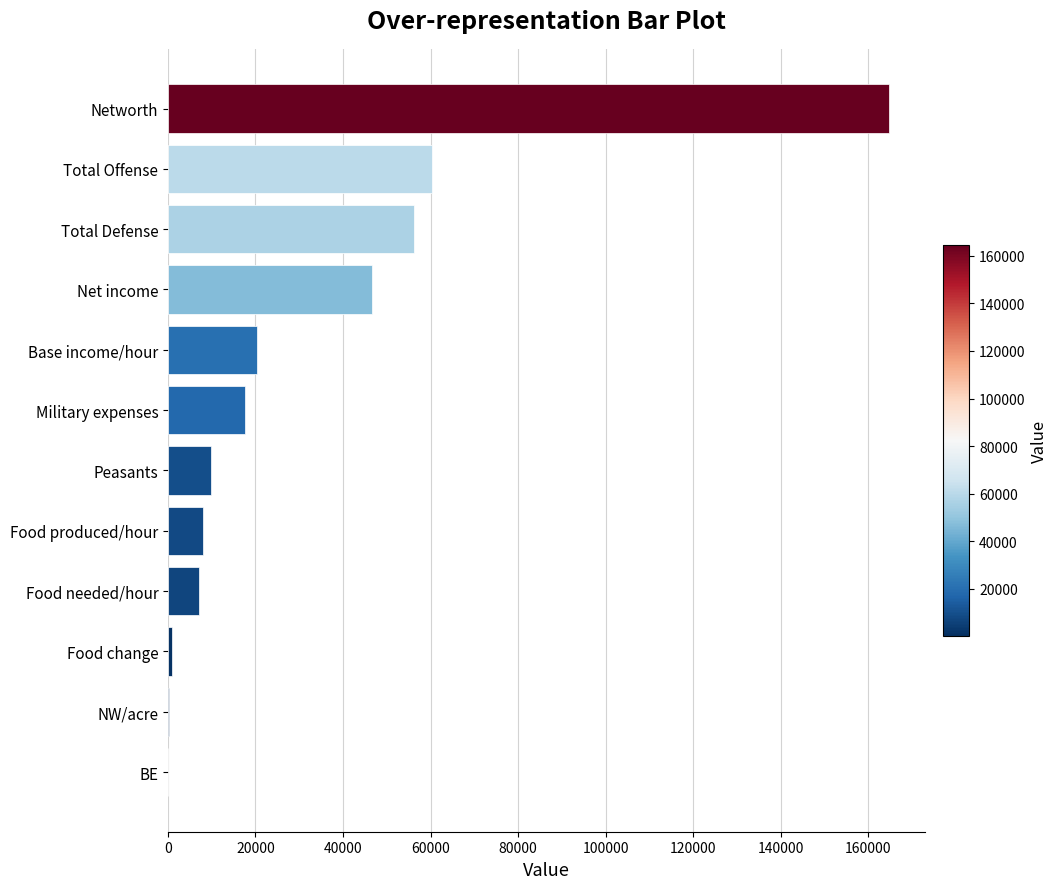

Which label corresponds to the largest value in the chart?

Networth